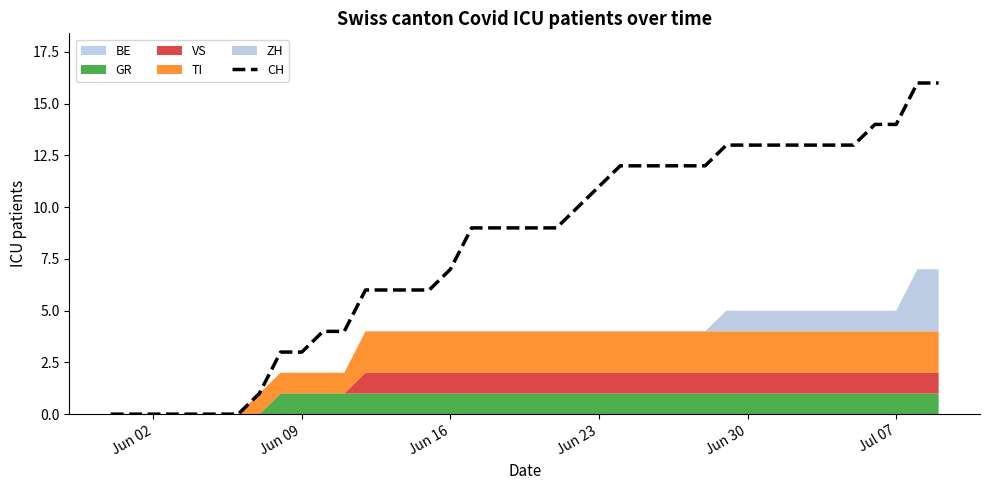

What is the label of the 17th point from the left?

Jun 16